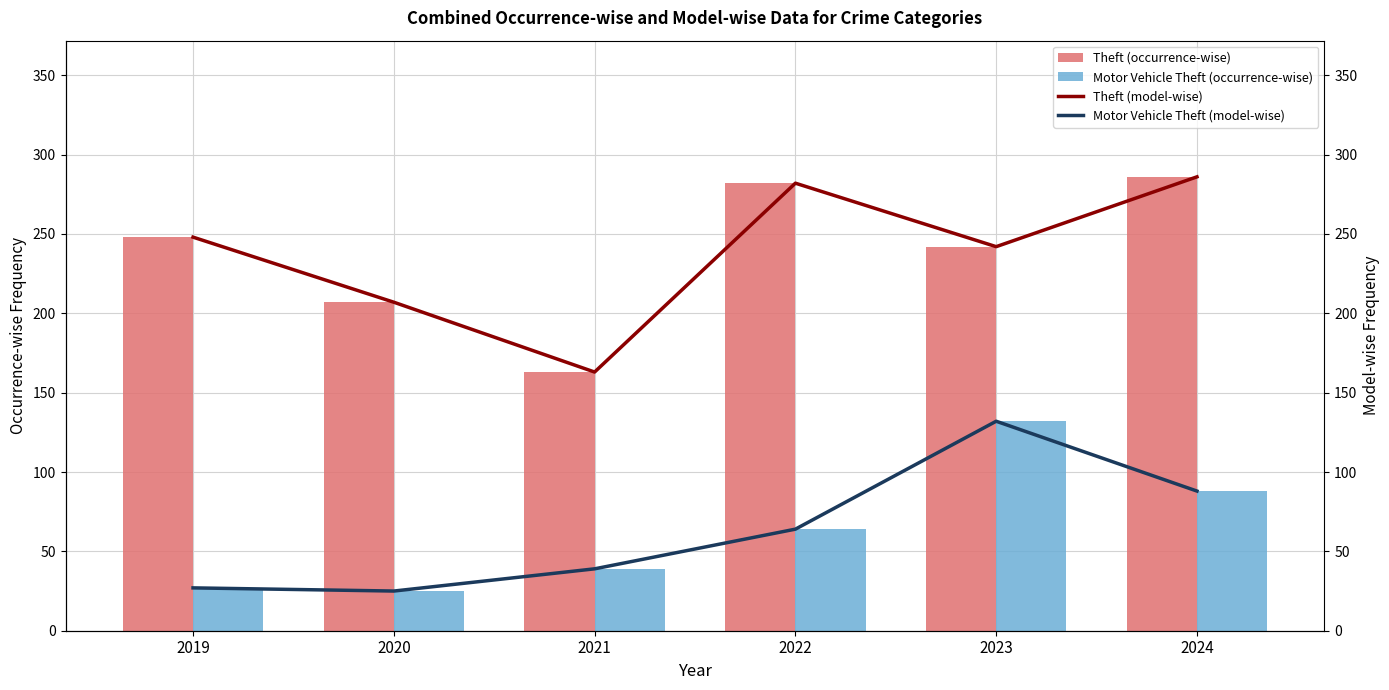

What is the average value of the Theft (model-wise) series?

238